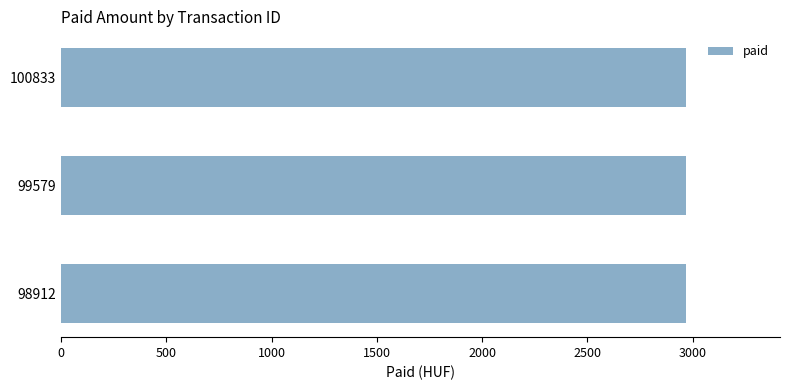

What is the difference between the second highest and minimum values?

0.2